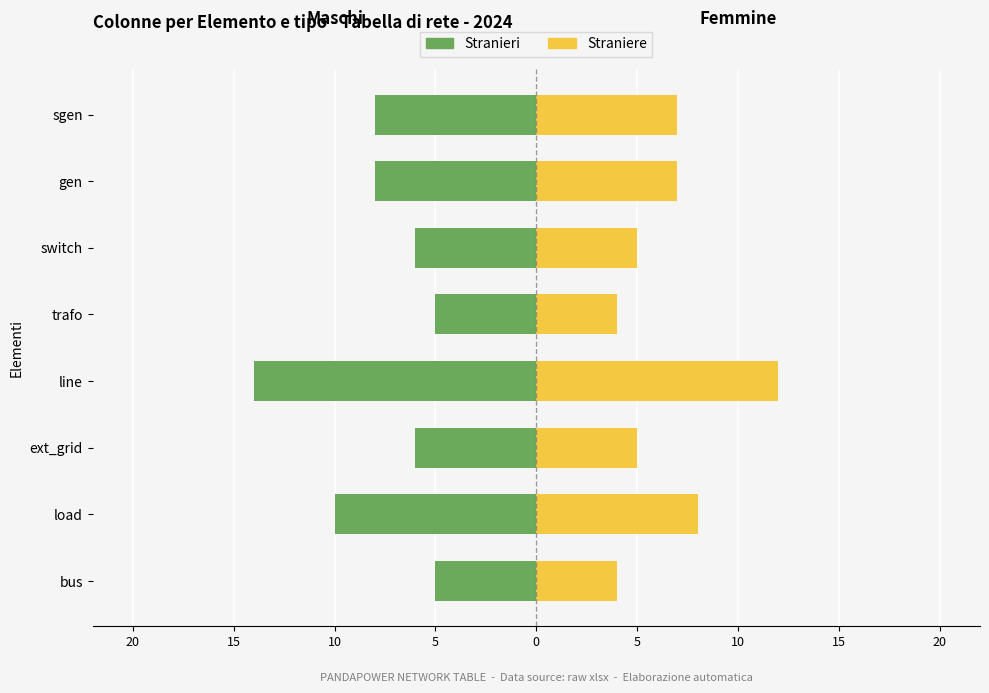

What is the difference between the Straniere values at gen and switch?

2